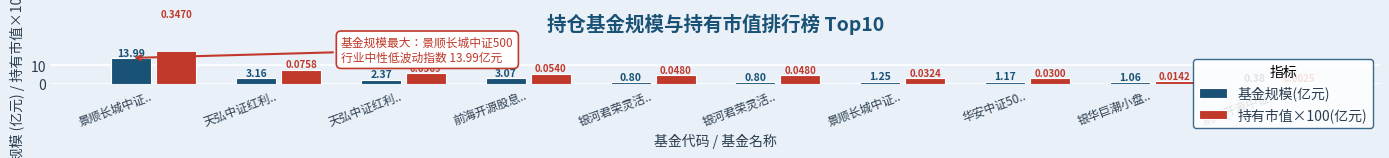

Which series has the widest spread of values?

持有市值×100(亿元)